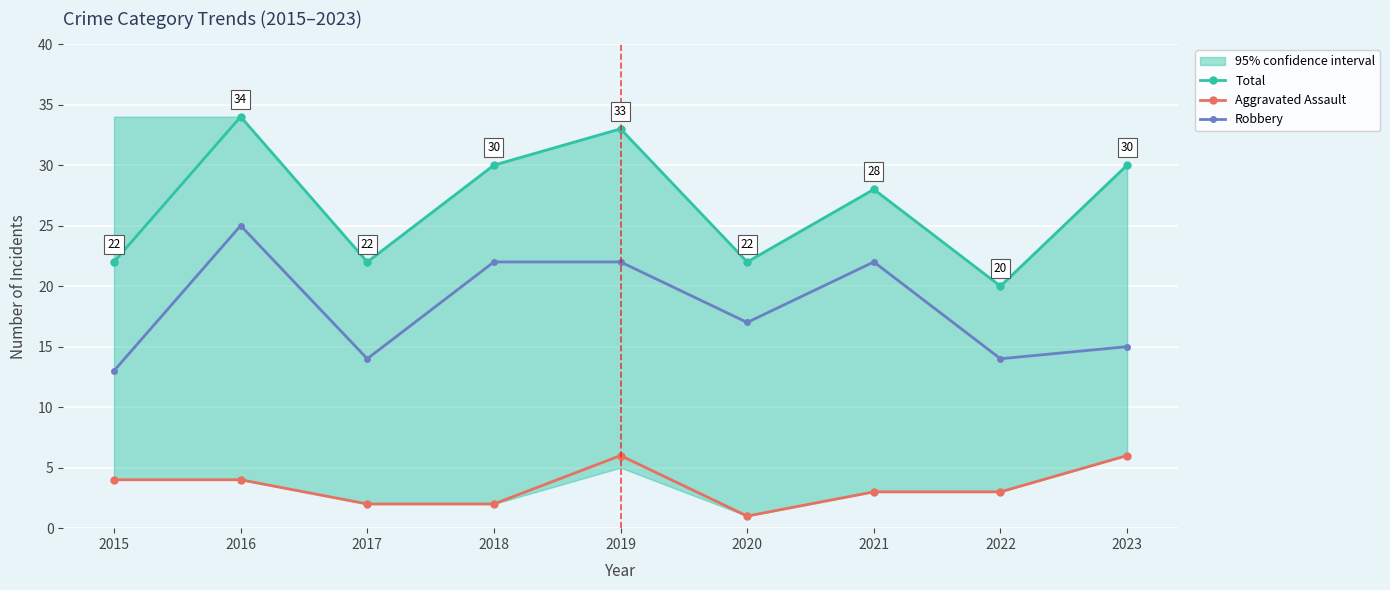

List the series in order of their overall mean, lowest first.

Aggravated Assault, Robbery, Total